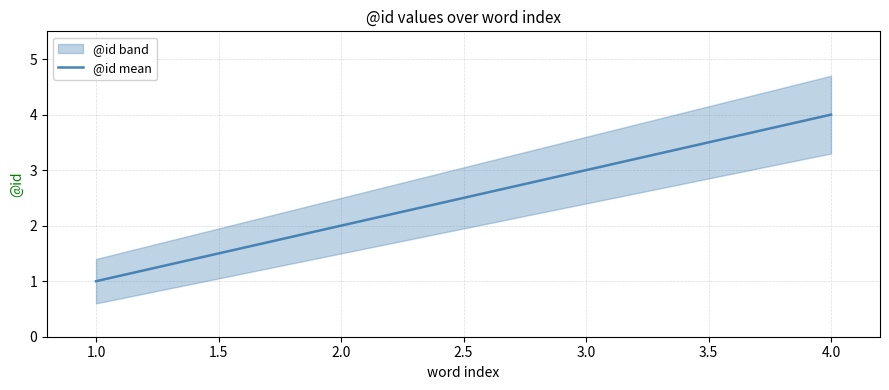

Is it true that @id mean equals 4 at 4.0?

True